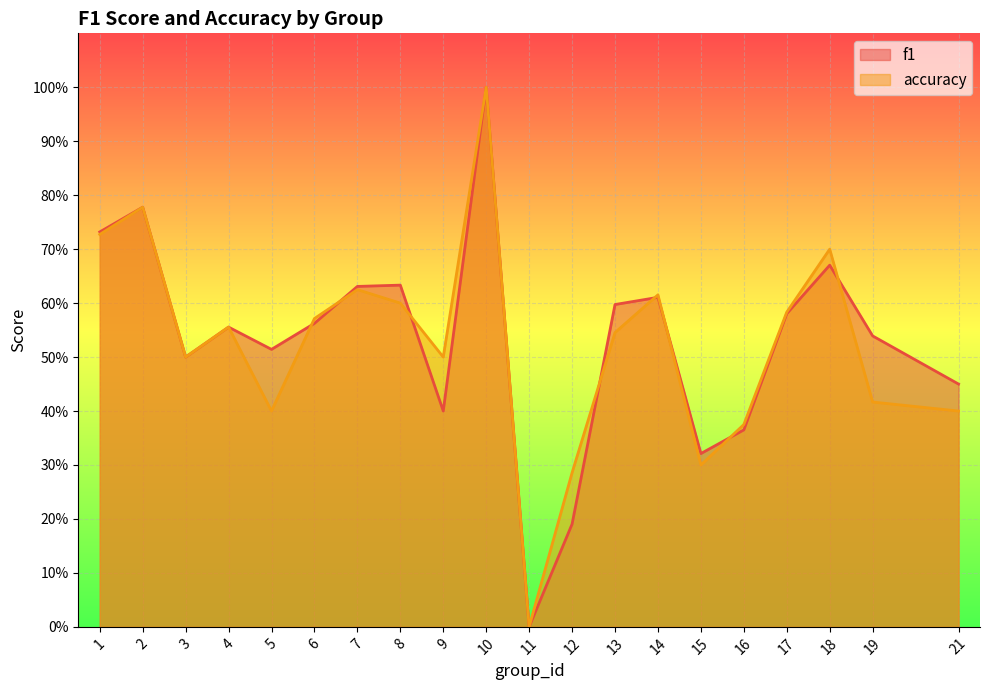

Between 12 and 16, which series saw the biggest shift?

f1